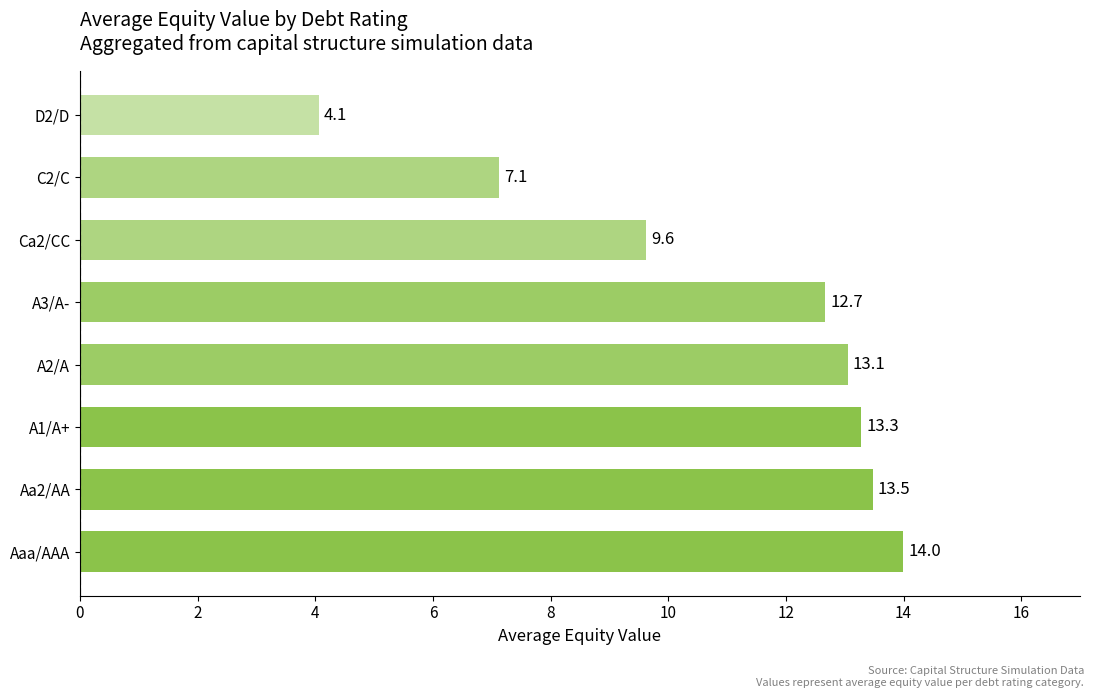

The chart shows a value of 2.0 at Ca2/CC. True or false?

False